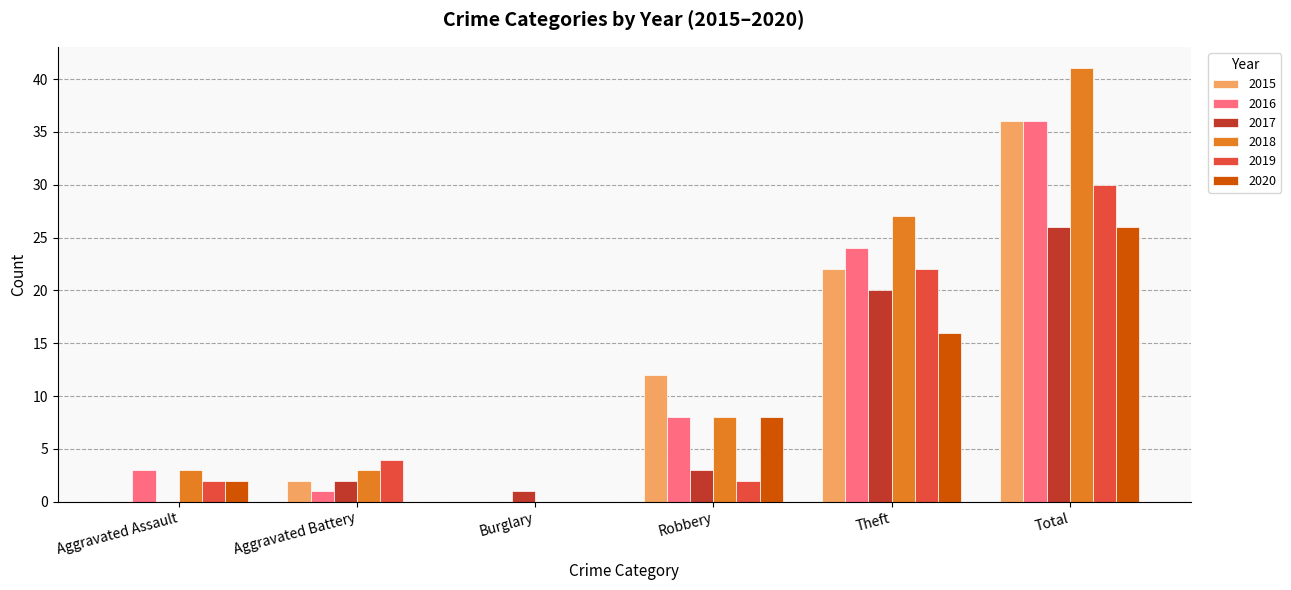

The 2016 series shows 3 at Aggravated Assault. True or false?

True